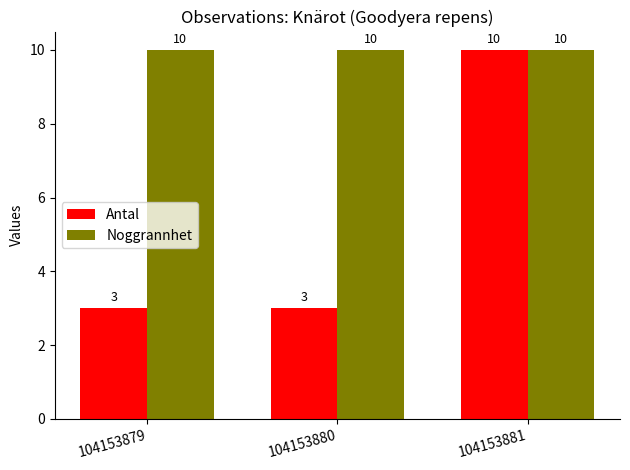

At 104153879, list the series in order from smallest to largest.

Antal, Noggrannhet